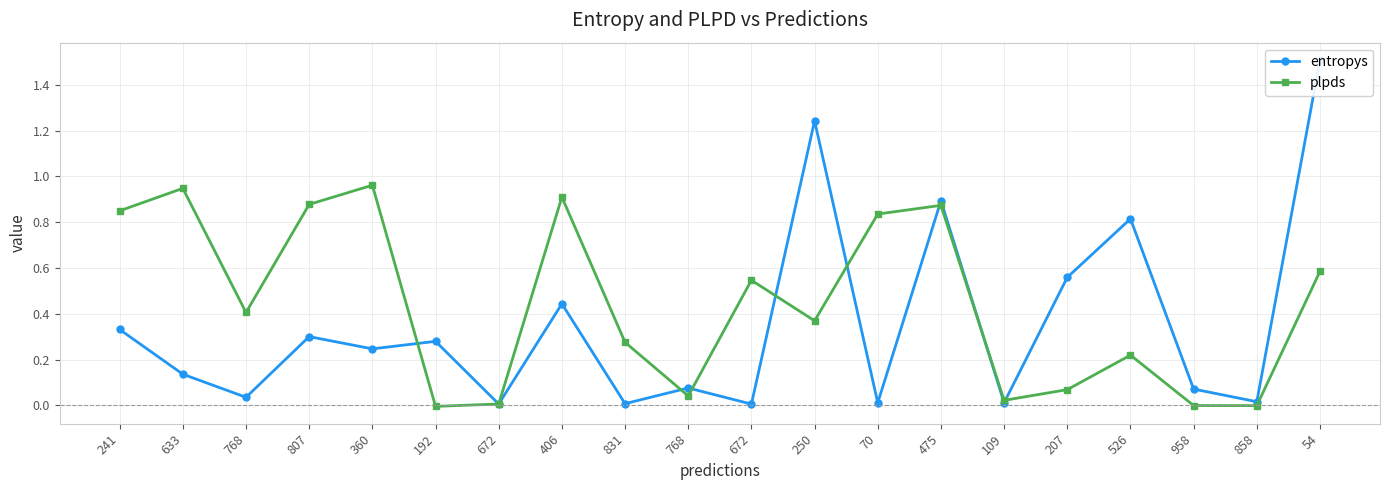

True or false: entropys has a value of 0.0 at 672.

False